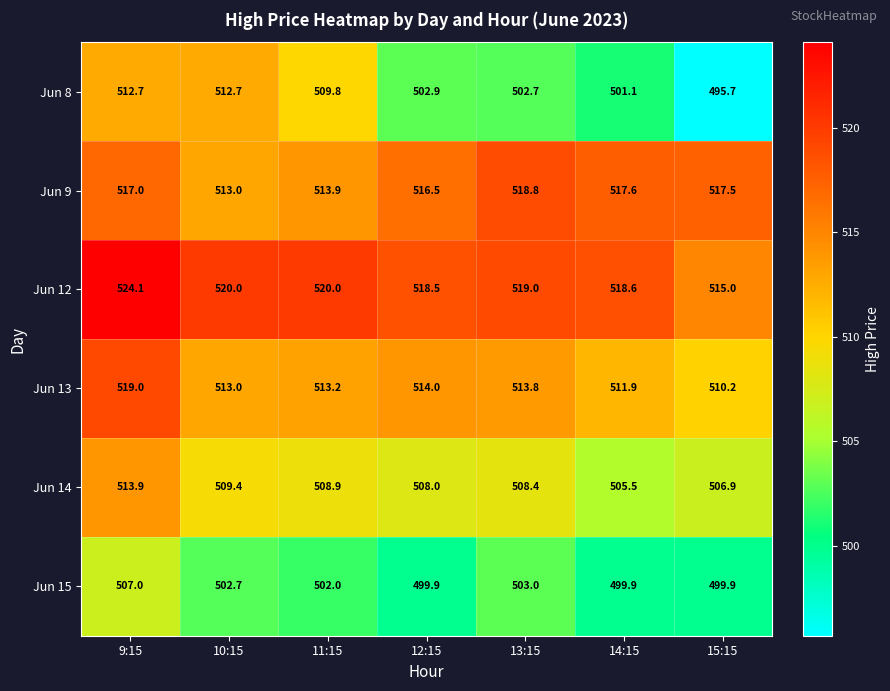

At 12:15, list the series in order from smallest to largest.

Jun 15, Jun 8, Jun 14, Jun 13, Jun 9, Jun 12